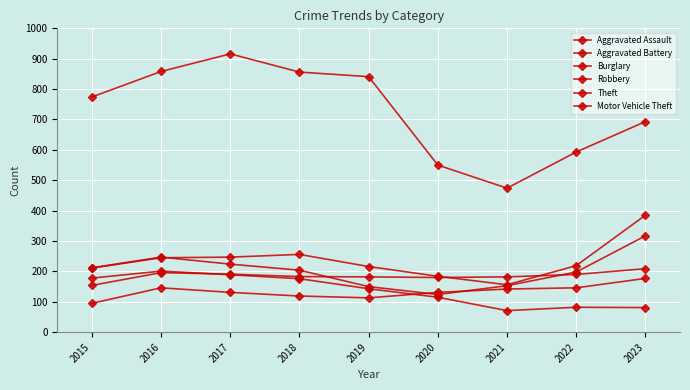

Reading left to right, what are all the values shown in this chart?

Aggravated Assault: 95	146	131	119	113	131	142	146	177
Aggravated Battery: 154	196	191	183	182	180	182	190	209
Burglary: 178	201	189	176	143	115	71	82	81
Robbery: 212	247	224	204	150	124	153	198	317
Theft: 774	858	916	856	841	550	474	593	693
Motor Vehicle Theft: 211	245	247	256	216	184	156	219	385